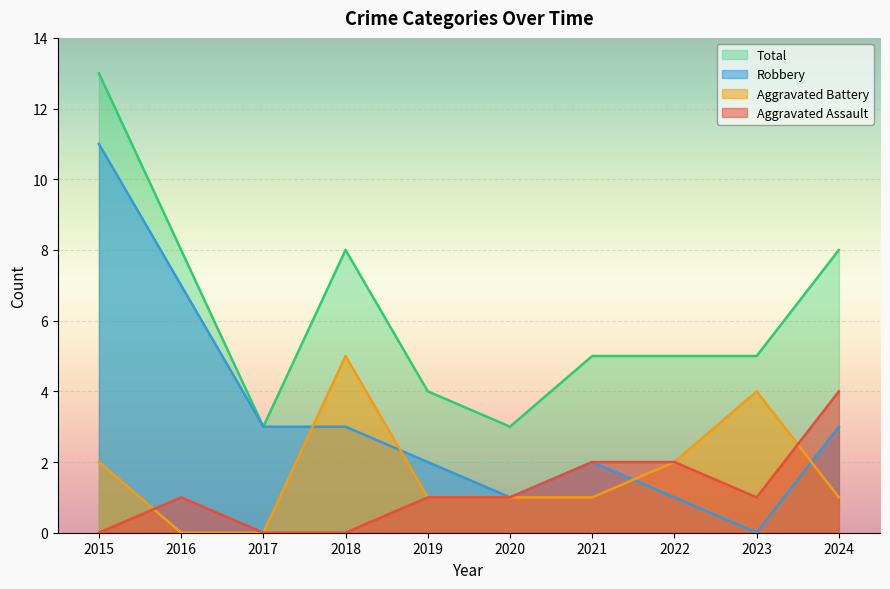

How many categories are shown in the chart?

10